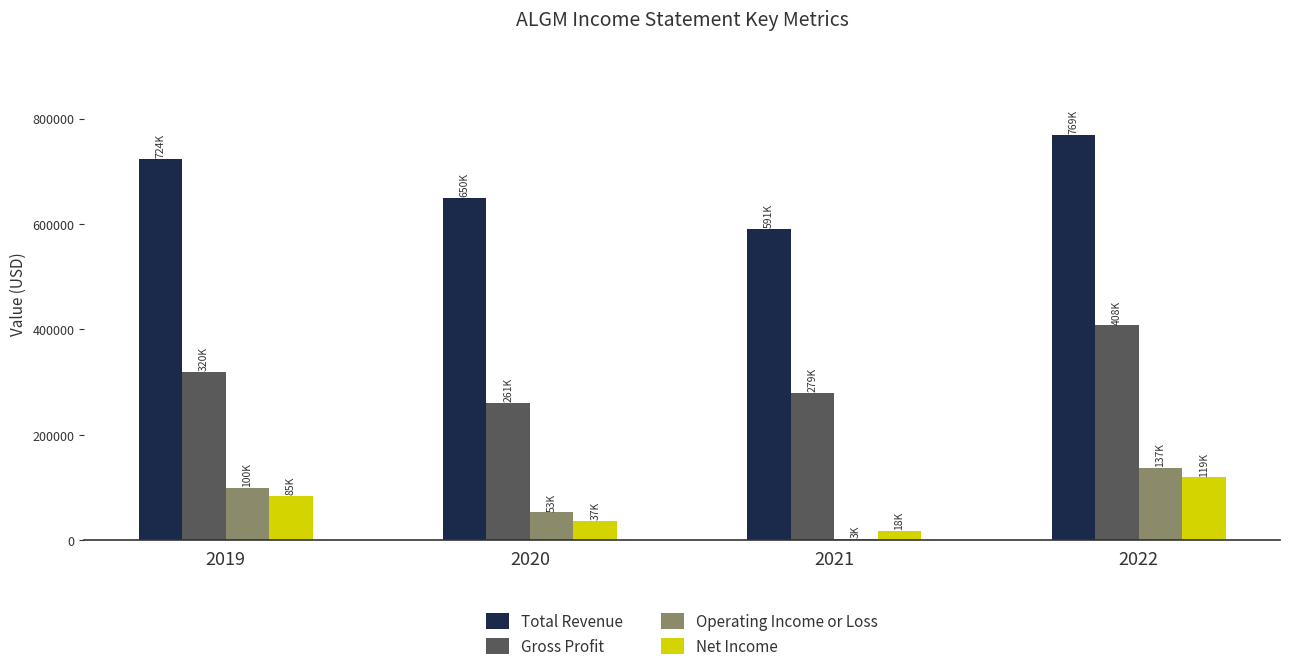

Which category has the highest value in the Gross Profit series?

2022